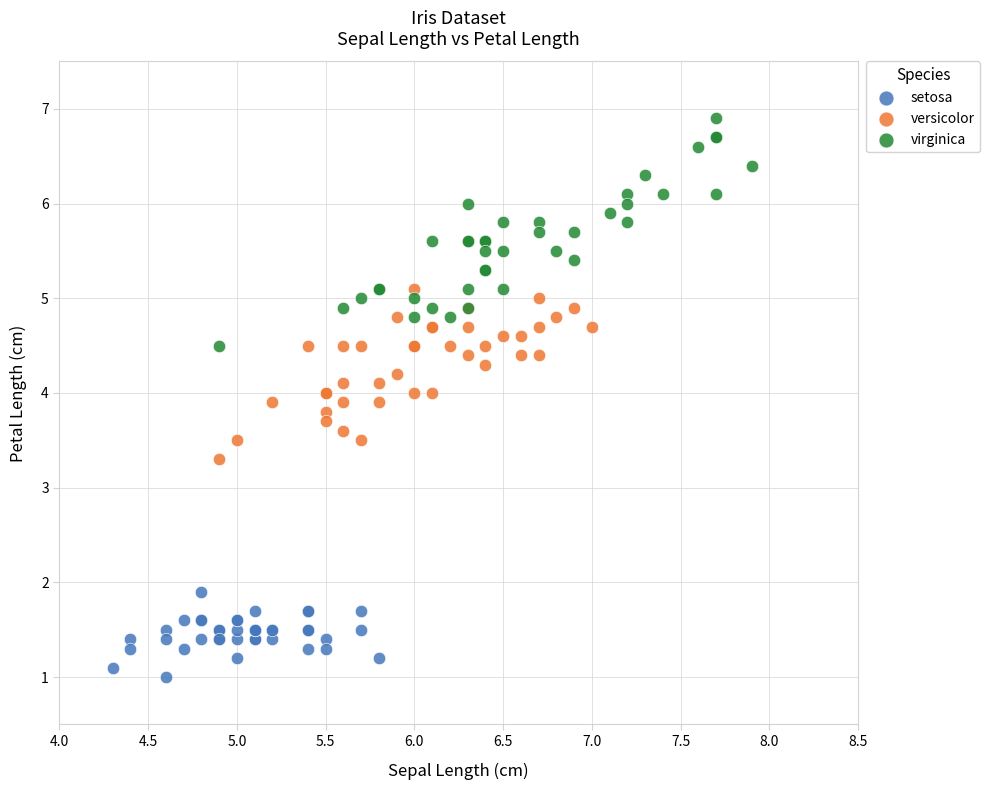

Which series reaches the minimum Y coordinate?

setosa